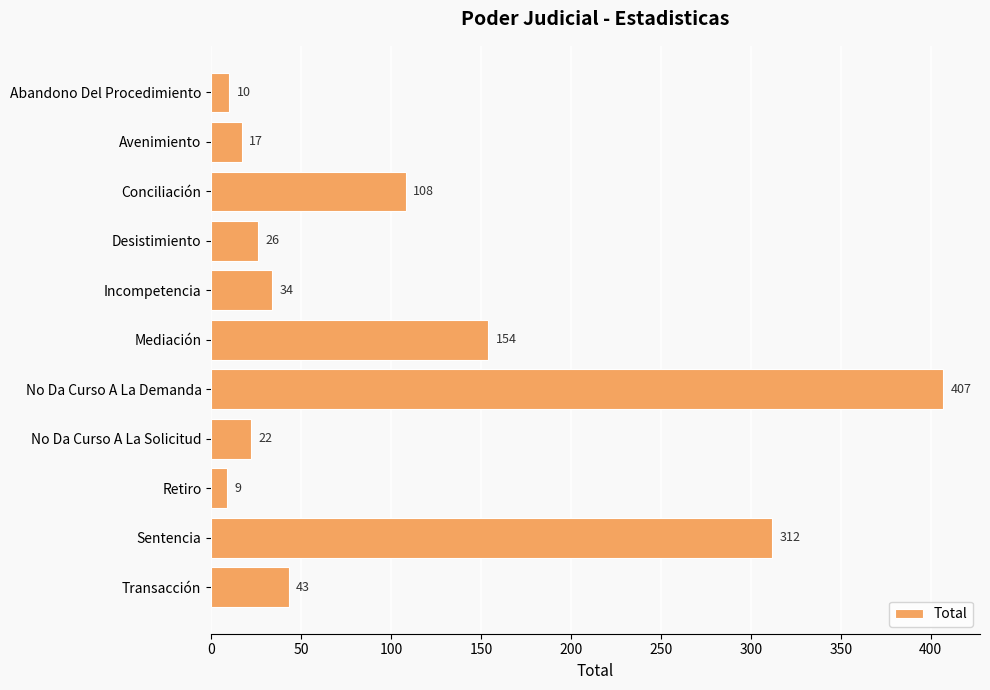

Reading bottom to top, what are all the values shown in this chart?

43	312	9	22	407	154	34	26	108	17	10